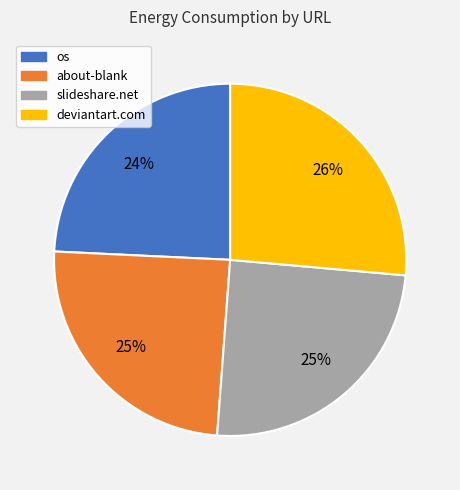

Is there a majority slice in this chart?

No